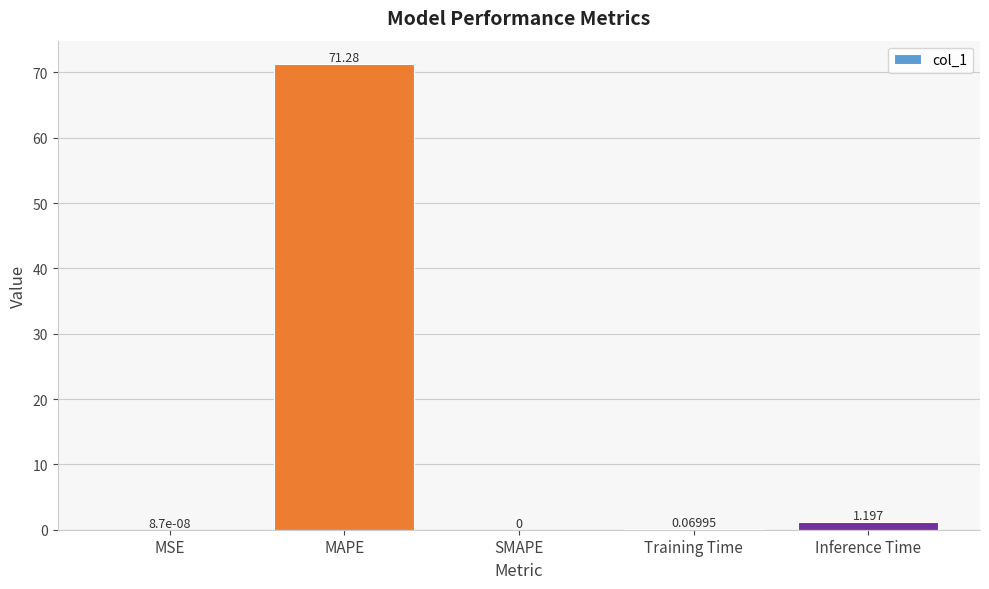

What is the change in value from MAPE to Training Time?

-71.2